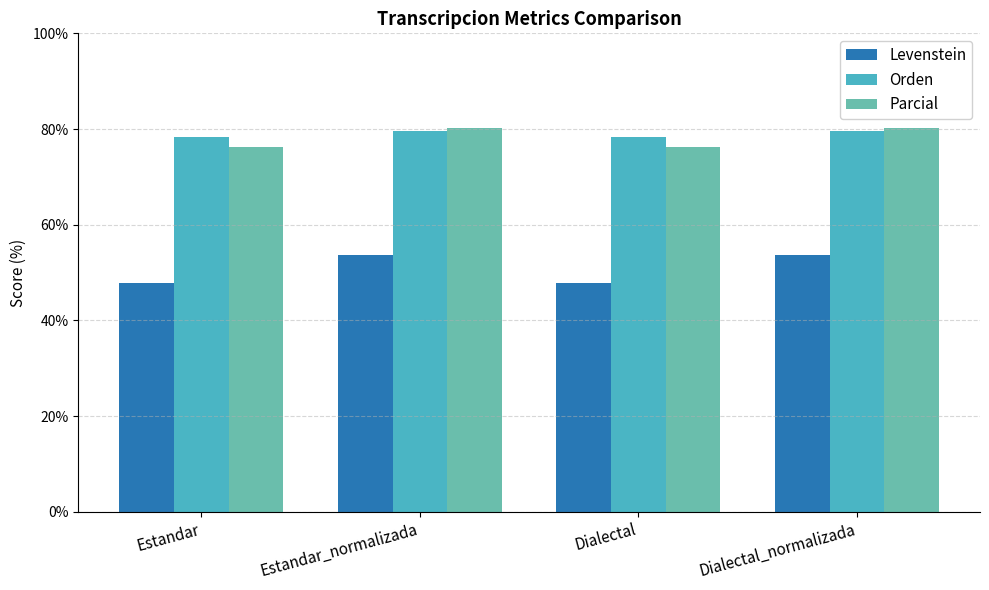

What is the spread (max minus min) of values at Estandar_normalizada?

26.6